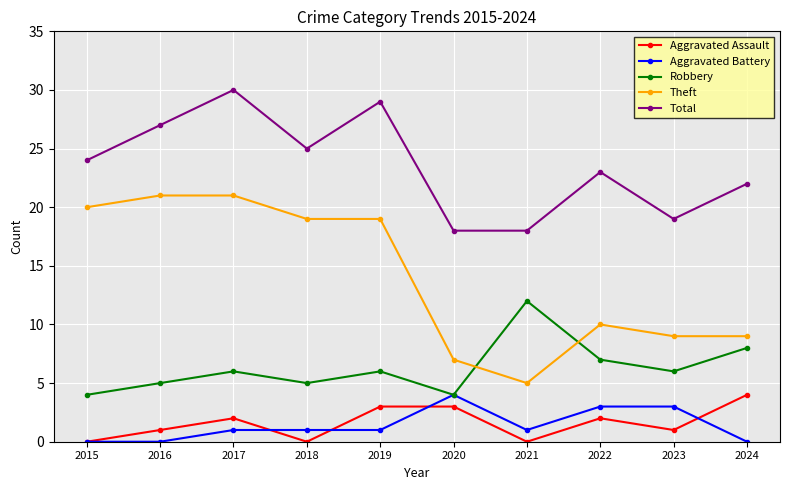

What is the sum of all Total values?

235